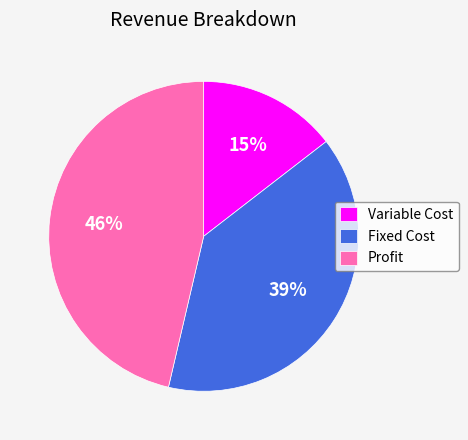

What is the smallest slice in the pie chart?

Variable Cost